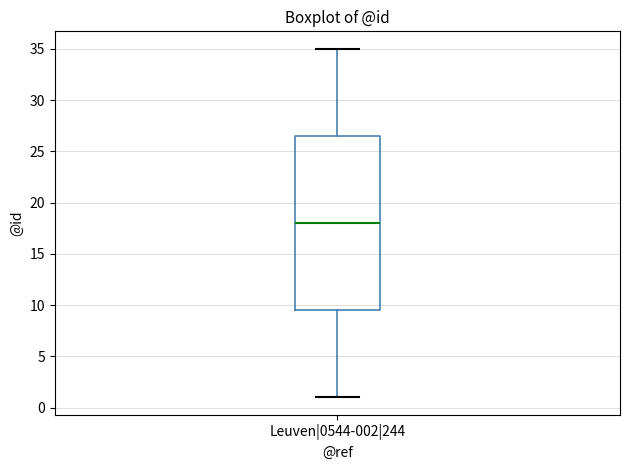

Where is the lower edge of the box for Leuven|0544-002|244 on the y-axis? The values are not printed on the chart, so give them approximately, as read against the axis.

9.5